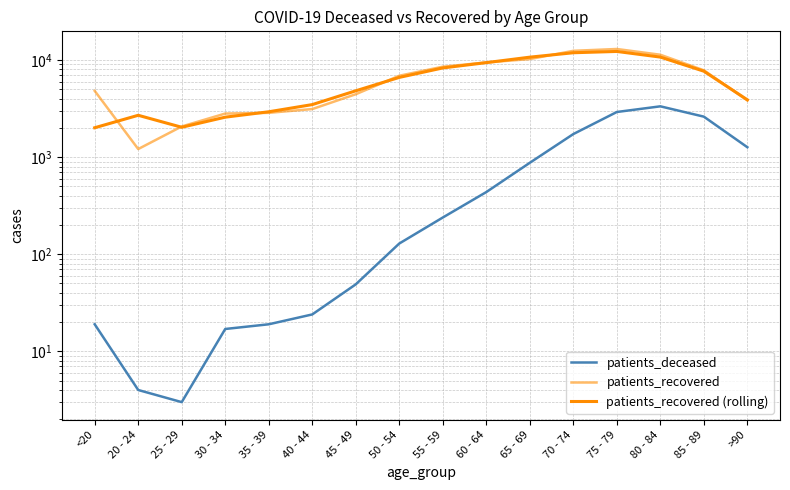

What is the highest value of the patients_deceased series?

3338.0